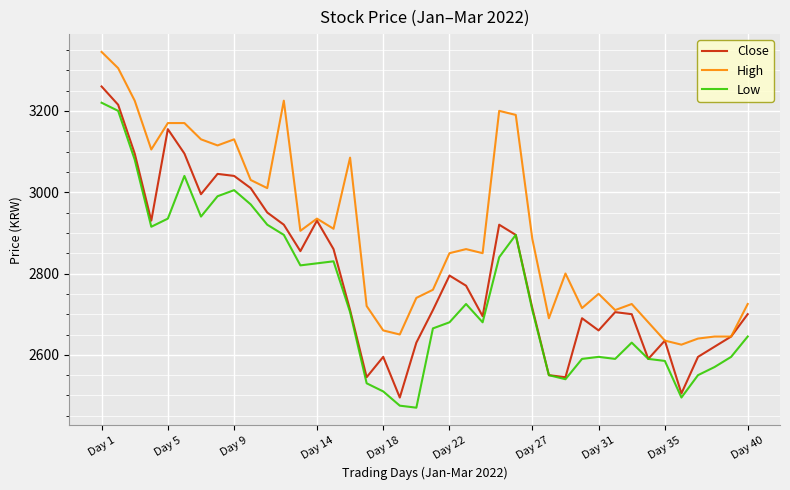

What is the maximum value shown in the chart?

3345